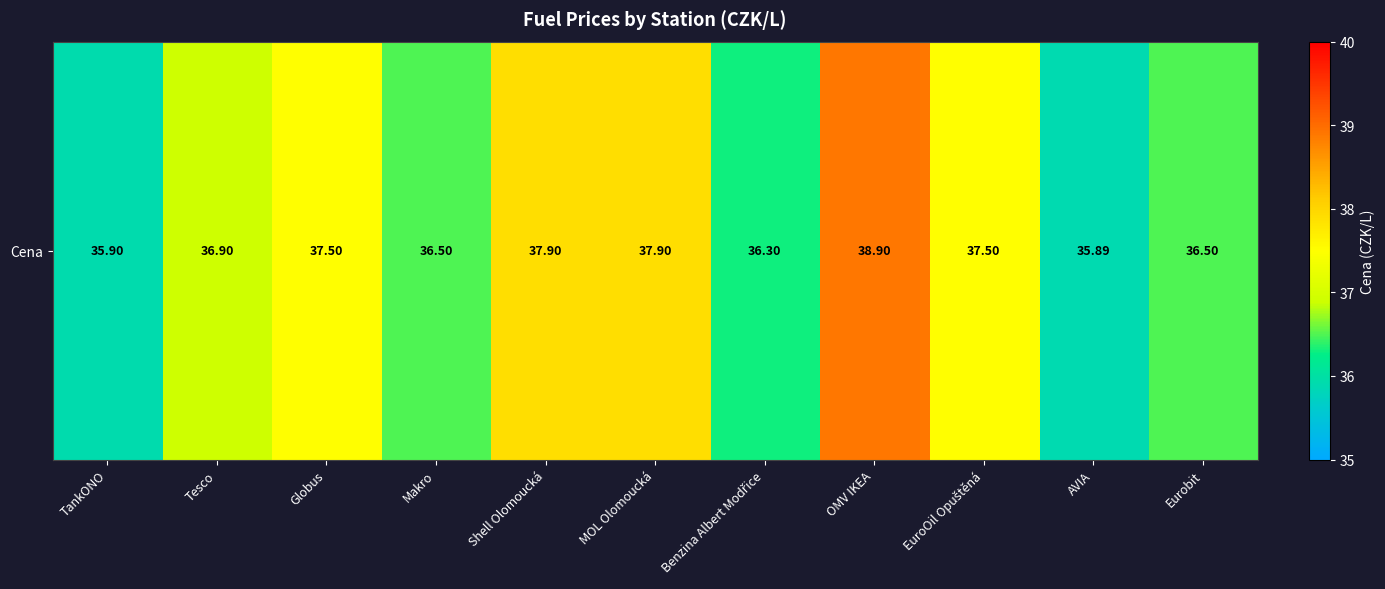

Approximately how many times larger is the value at AVIA compared to MOL Olomoucká?

0.9